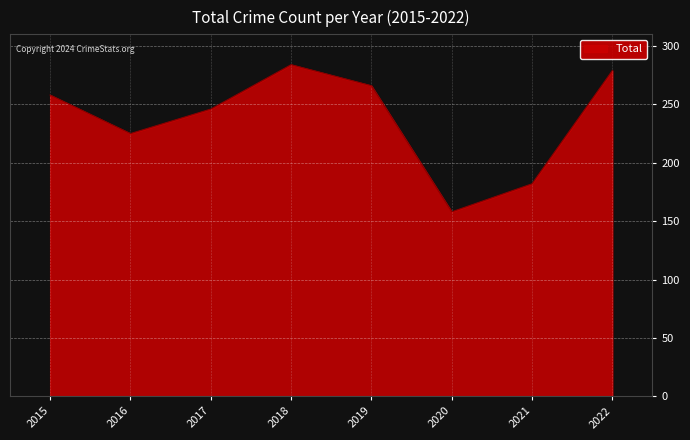

Where is the first local minimum?

2016